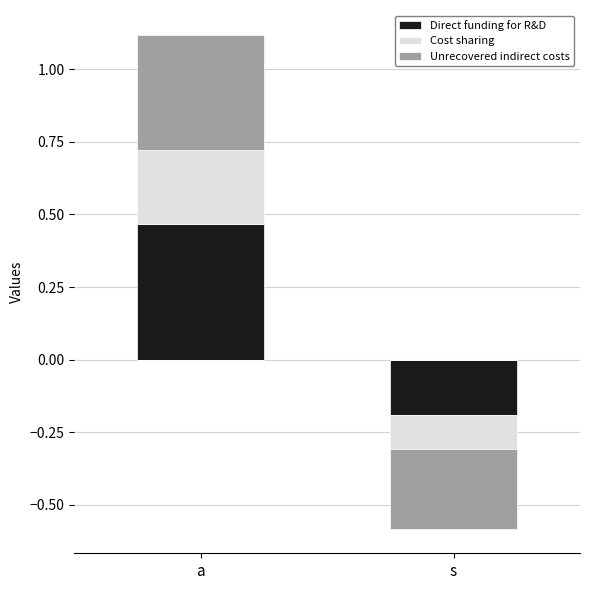

How many data points in Direct funding for R&D are above 0?

1